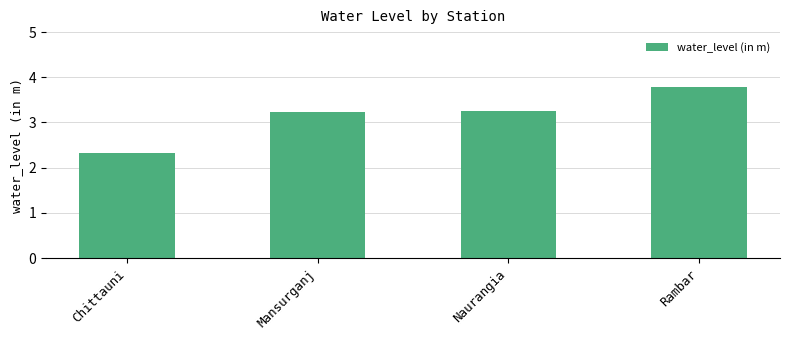

The chart shows a value of 2.3 at Chittauni. True or false?

True